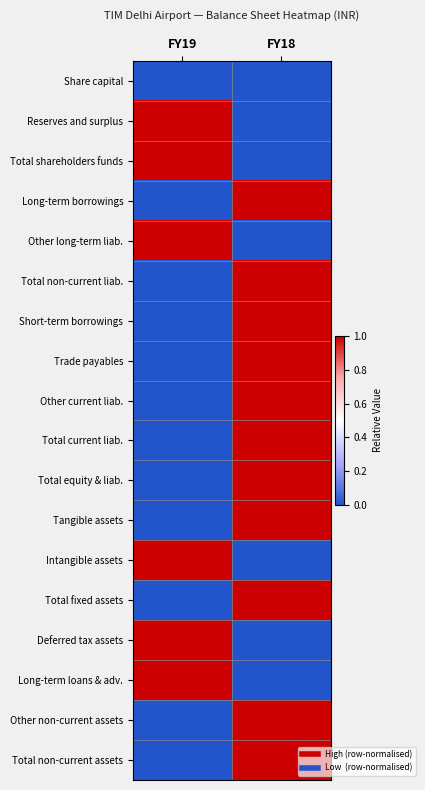

How many series are shown in this chart?

18